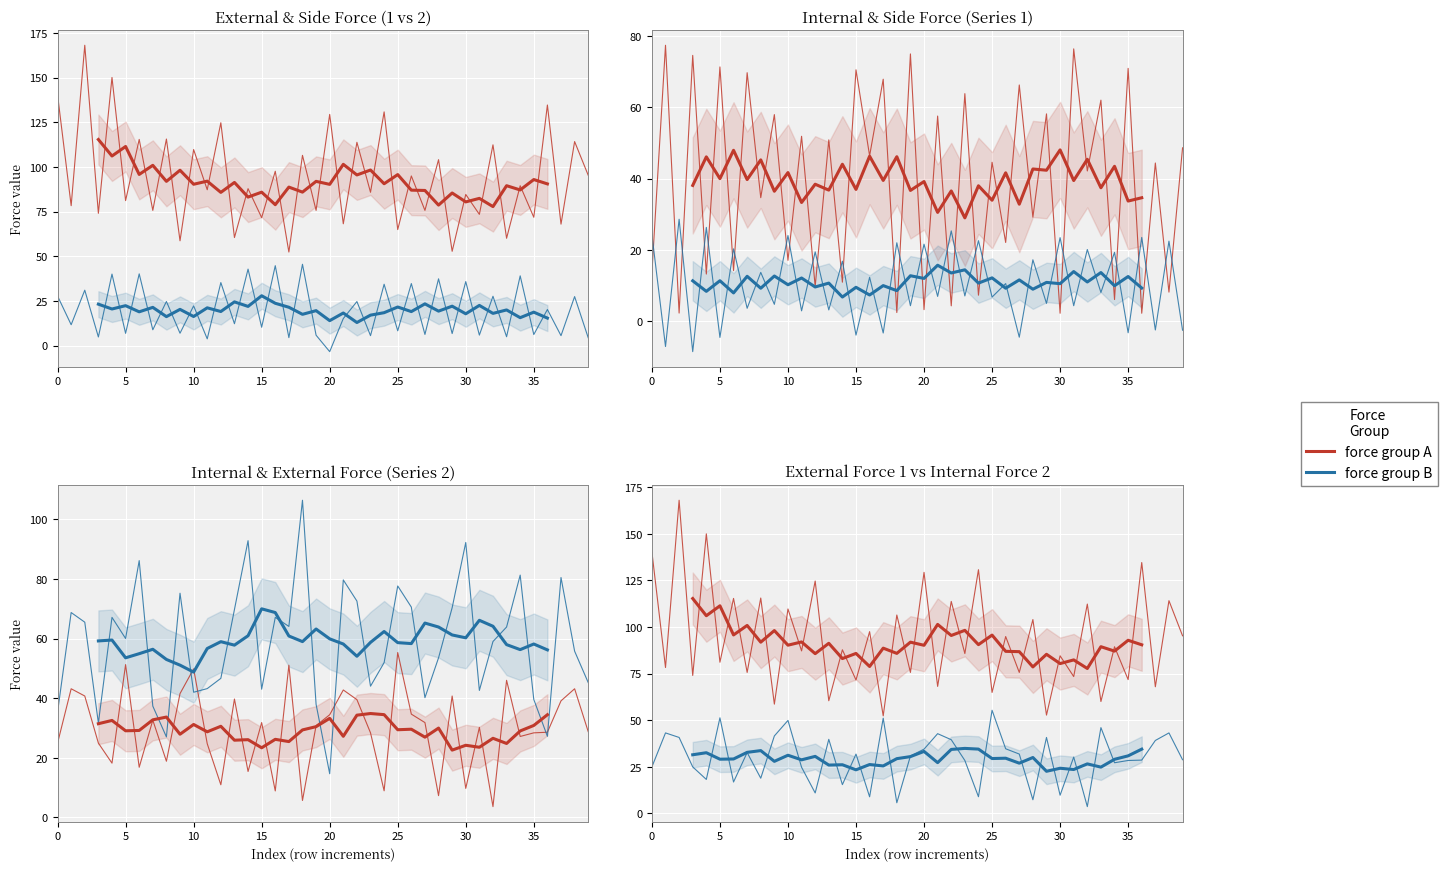

After their last crossing, which series has the higher values: external_force_2 or side_force_1?

external_force_2